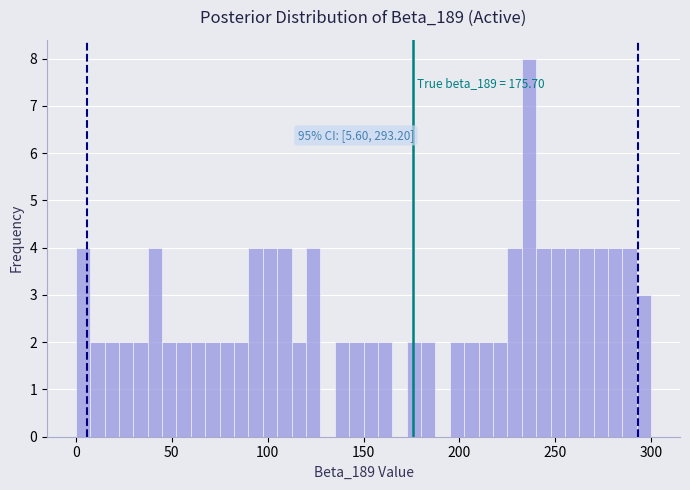

Around what value on the x-axis is the tallest bar? Give the approximate position of its centre, as read against the axis.

235